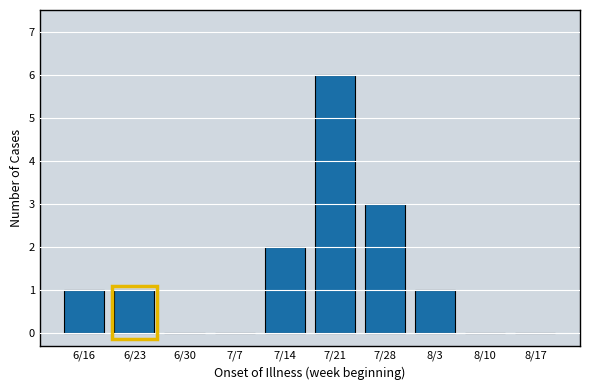

Reading left to right, extract all data points from this chart.

6/16=1	6/23=1	6/30=0	7/7=0	7/14=2	7/21=6	7/28=3	8/3=1	8/10=0	8/17=0